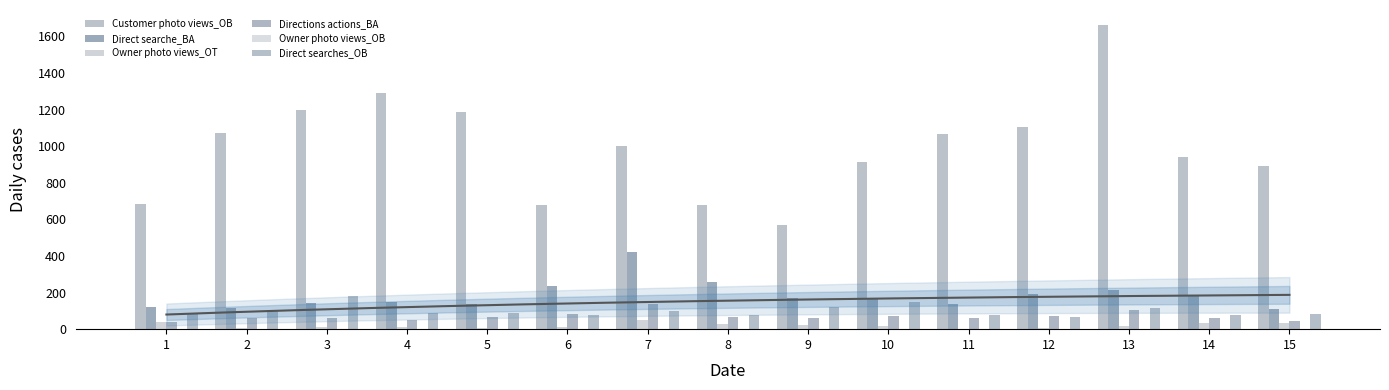

Reading right to left, list all the values displayed in this chart.

Customer photo views_OB: 15=889	14=942	13=1661	12=1102	11=1064	10=913	9=568	8=679	7=999	6=680	5=1187	4=1288	3=1197	2=1071	1=682
Direct searche_BA: 15=111	14=187	13=216	12=192	11=140	10=173	9=170	8=259	7=422	6=238	5=135	4=147	3=143	2=114	1=119
Owner photo views_OT: 15=34	14=33	13=18	12=6	11=2	10=18	9=25	8=26	7=48	6=13	5=4	4=10	3=12	2=6	1=37
Directions actions_BA: 15=42	14=63	13=106	12=72	11=59	10=71	9=62	8=67	7=136	6=83	5=65	4=51	3=60	2=59	1=39
Owner photo views_OB: 15=0	14=0	13=0	12=0	11=0	10=0	9=0	8=0	7=0	6=0	5=0	4=0	3=0	2=0	1=0
Direct searches_OB: 15=83	14=77	13=118	12=66	11=76	10=151	9=122	8=77	7=102	6=78	5=90	4=90	3=180	2=107	1=83